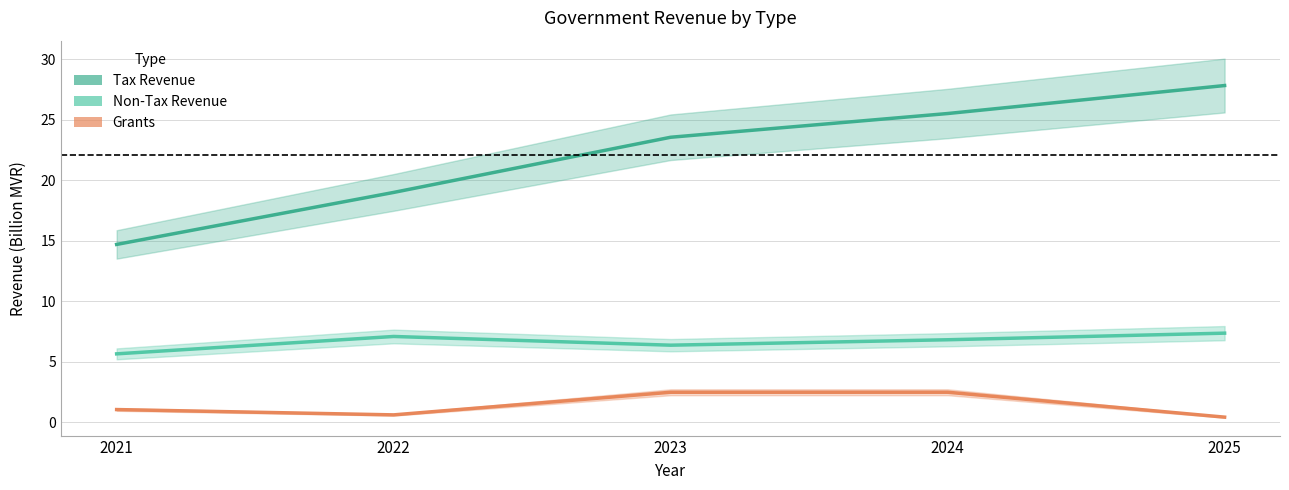

Reading right to left, extract all data points from this chart.

Tax Revenue: 2025=27.8	2024=25.5	2023=23.5	2022=19.0	2021=14.7
Non-Tax Revenue: 2025=7.3	2024=6.8	2023=6.4	2022=7.1	2021=5.6
Grants: 2025=0.4	2024=2.5	2023=2.5	2022=0.6	2021=1.0